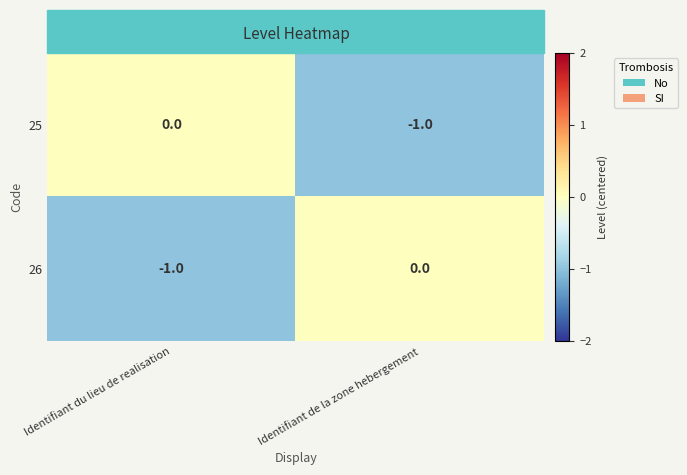

What is the total value across all series at Identifiant du lieu de realisation?

-1